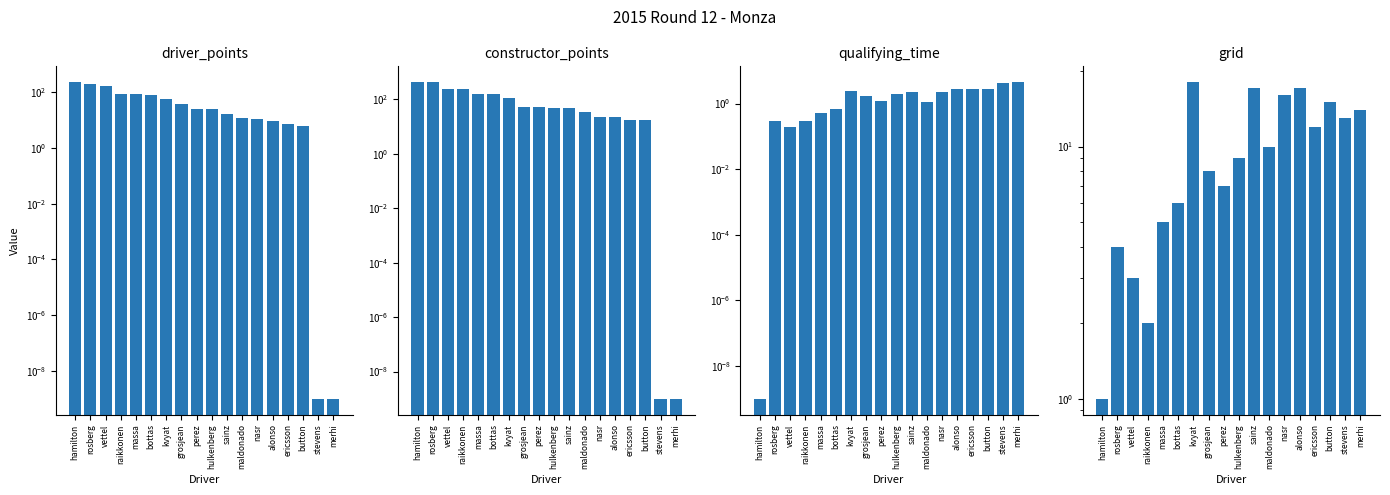

Reading left to right, extract all data points from this chart.

driver_points: 227.0	199.0	160.0	82.0	82.0	79.0	57.0	38.0	25.0	24.0	16.0	12.0	11.0	9.0	7.0	6.0	0.0	0.0
constructor_points: 426.0	426.0	242.0	242.0	161.0	161.0	108.0	50.0	50.0	49.0	49.0	35.0	23.0	23.0	17.0	17.0	0.0	0.0
qualifying_time: 0.0	0.3	0.2	0.3	0.5	0.7	2.4	1.7	1.2	1.9	2.2	1.1	2.2	2.8	2.8	2.7	4.3	4.5
grid: 1.0	4.0	3.0	2.0	5.0	6.0	18.0	8.0	7.0	9.0	17.0	10.0	16.0	17.0	12.0	15.0	13.0	14.0